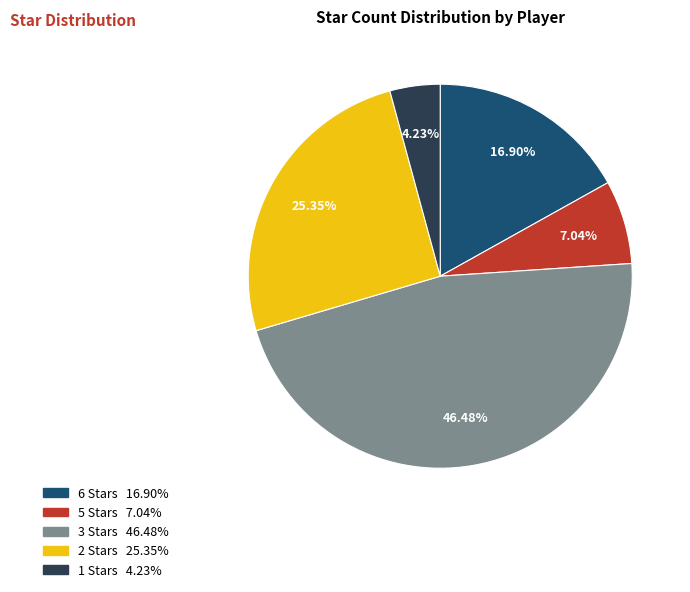

How many slices are in this pie chart?

5